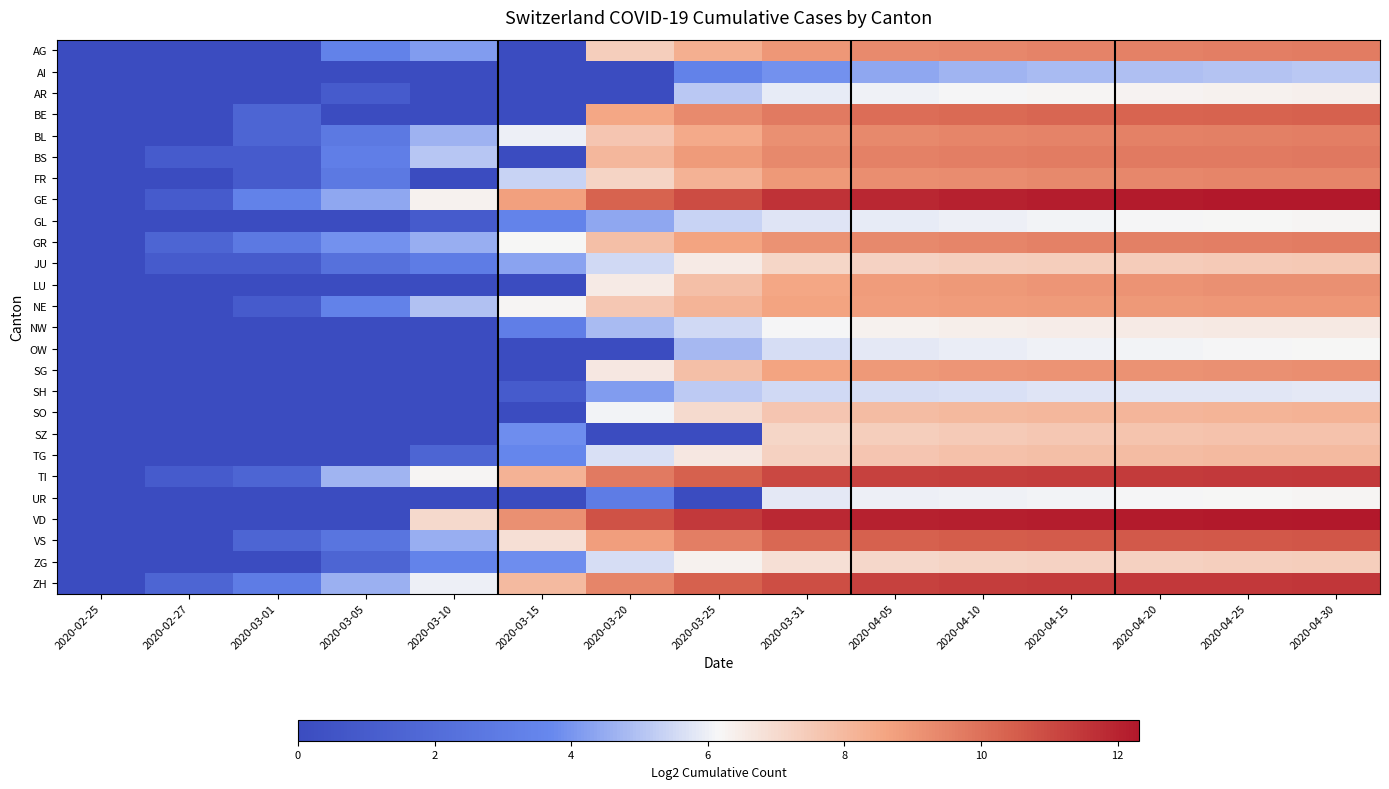

Count the number of data series in this chart.

26